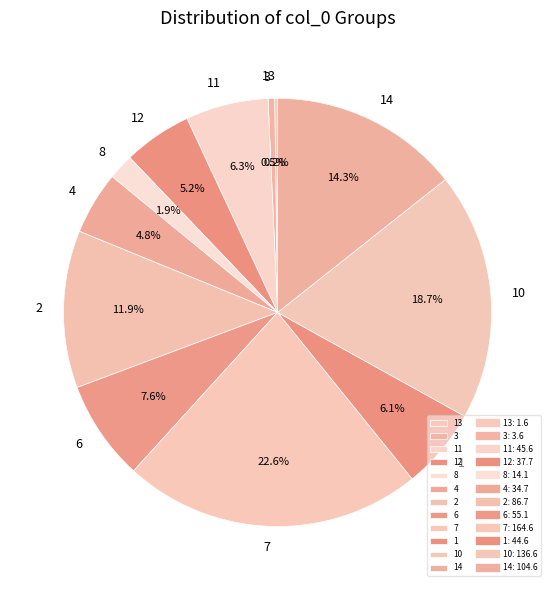

How much of the chart is everything except 10?

81.3%